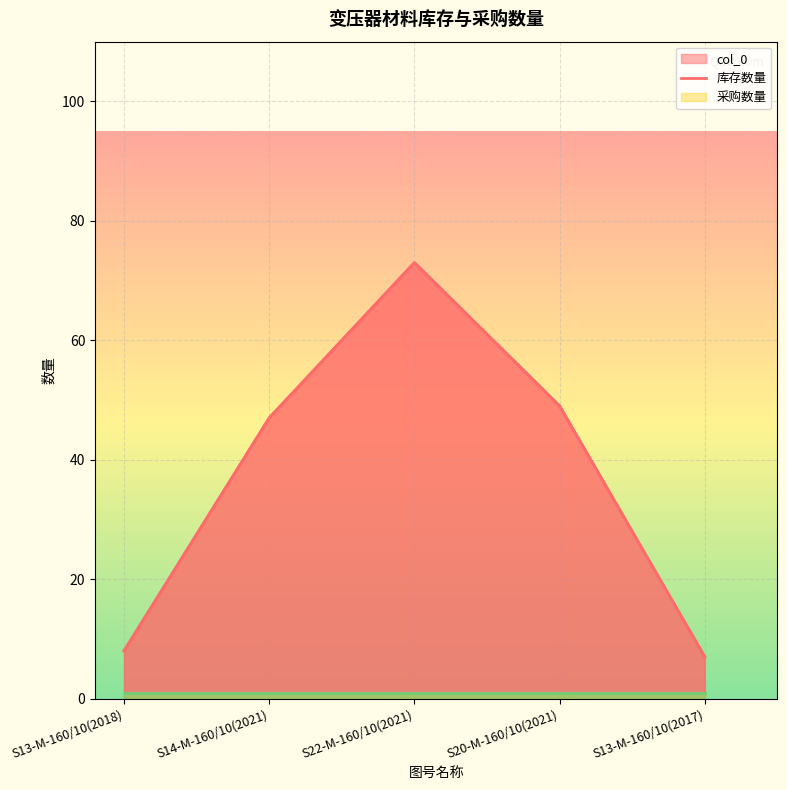

True or false: col_0 and 库存数量 intersect in this chart.

False